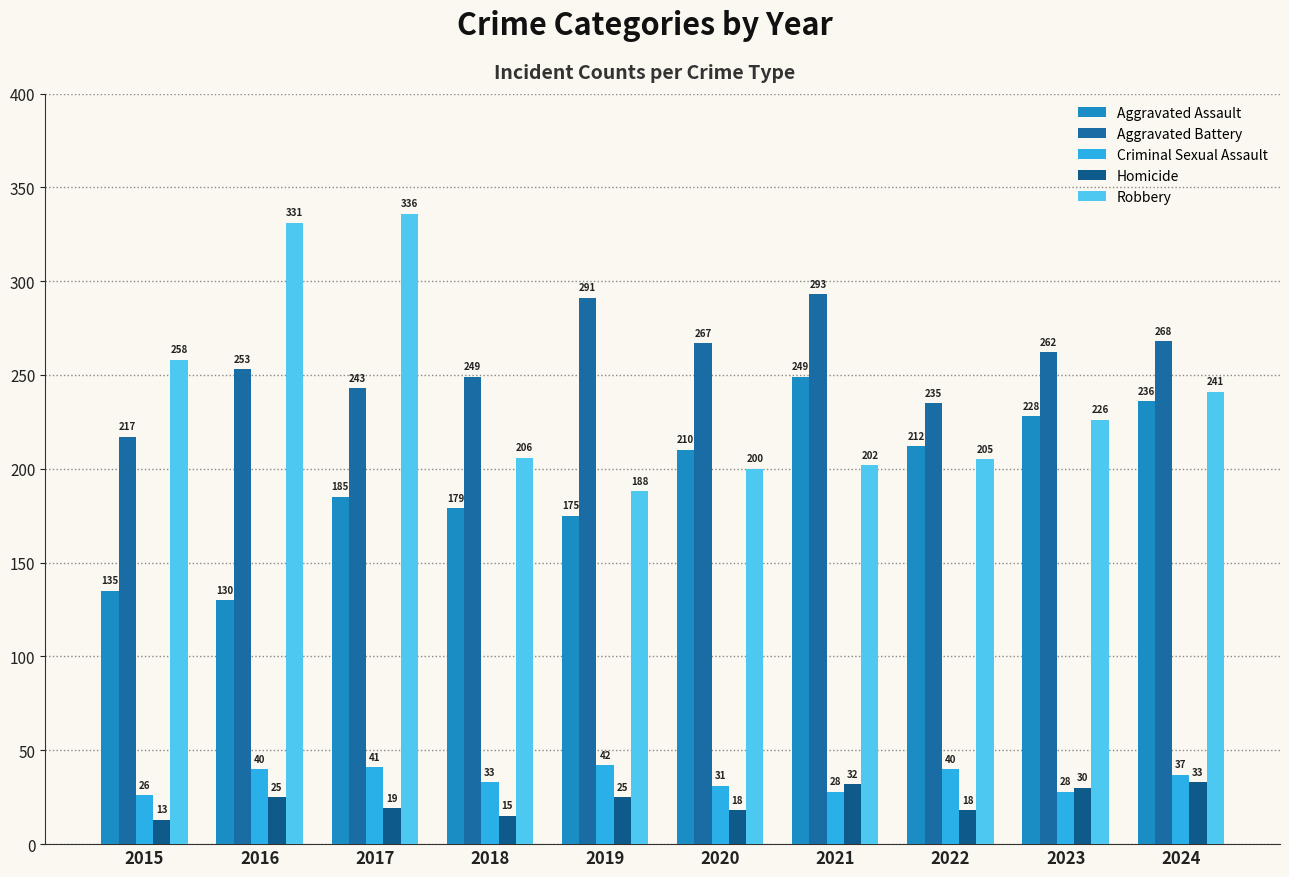

Which series changed the most between 2017 and 2022?

Robbery